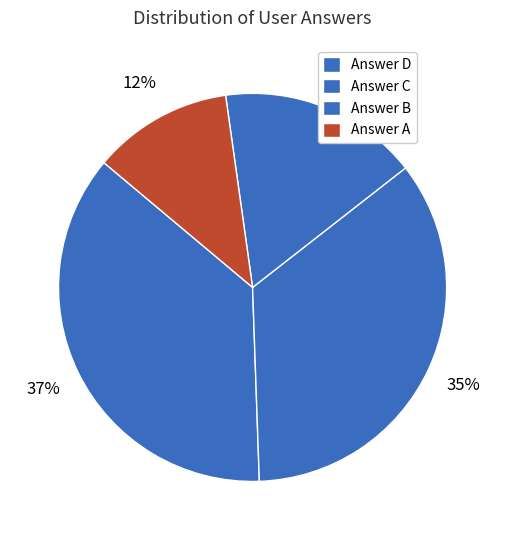

To the nearest percent, what is the average slice percentage?

25%